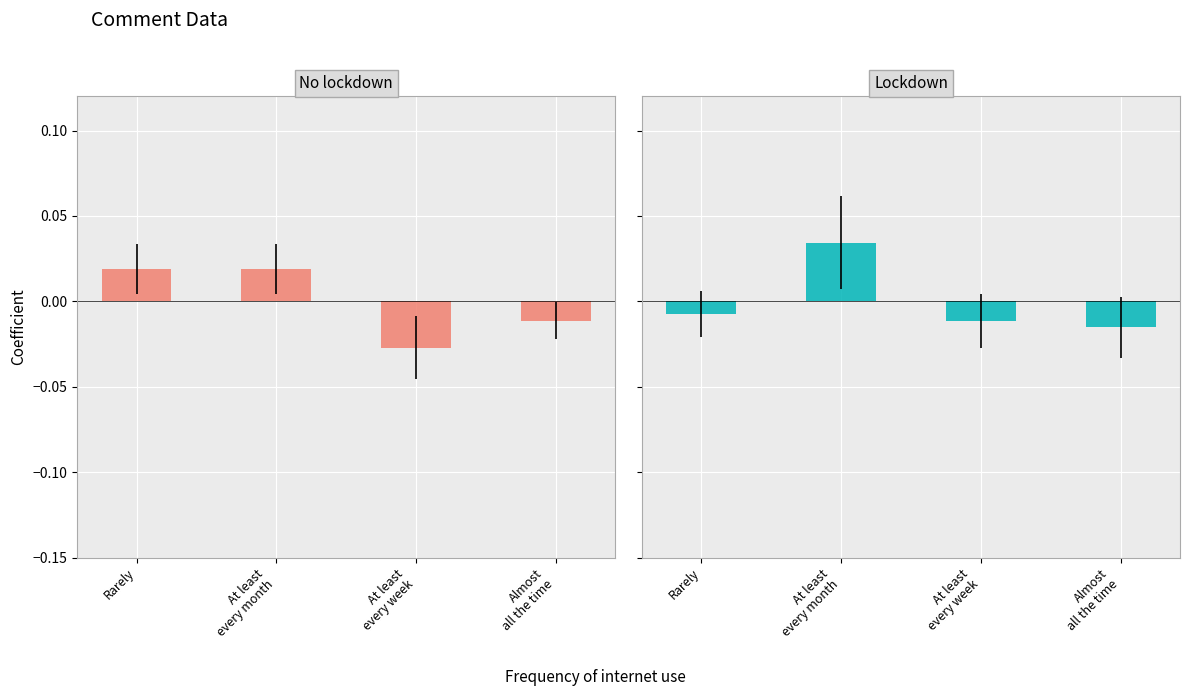

Which series has the largest total across all categories?

col_1 (Lockdown)